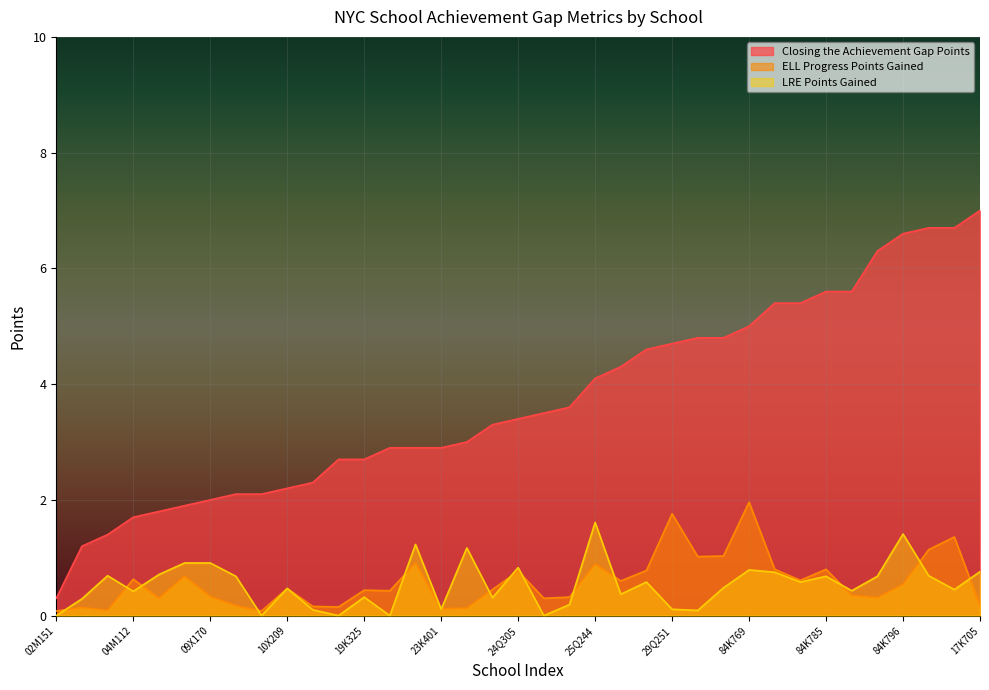

Does the chart display data point markers on the line(s)?

No